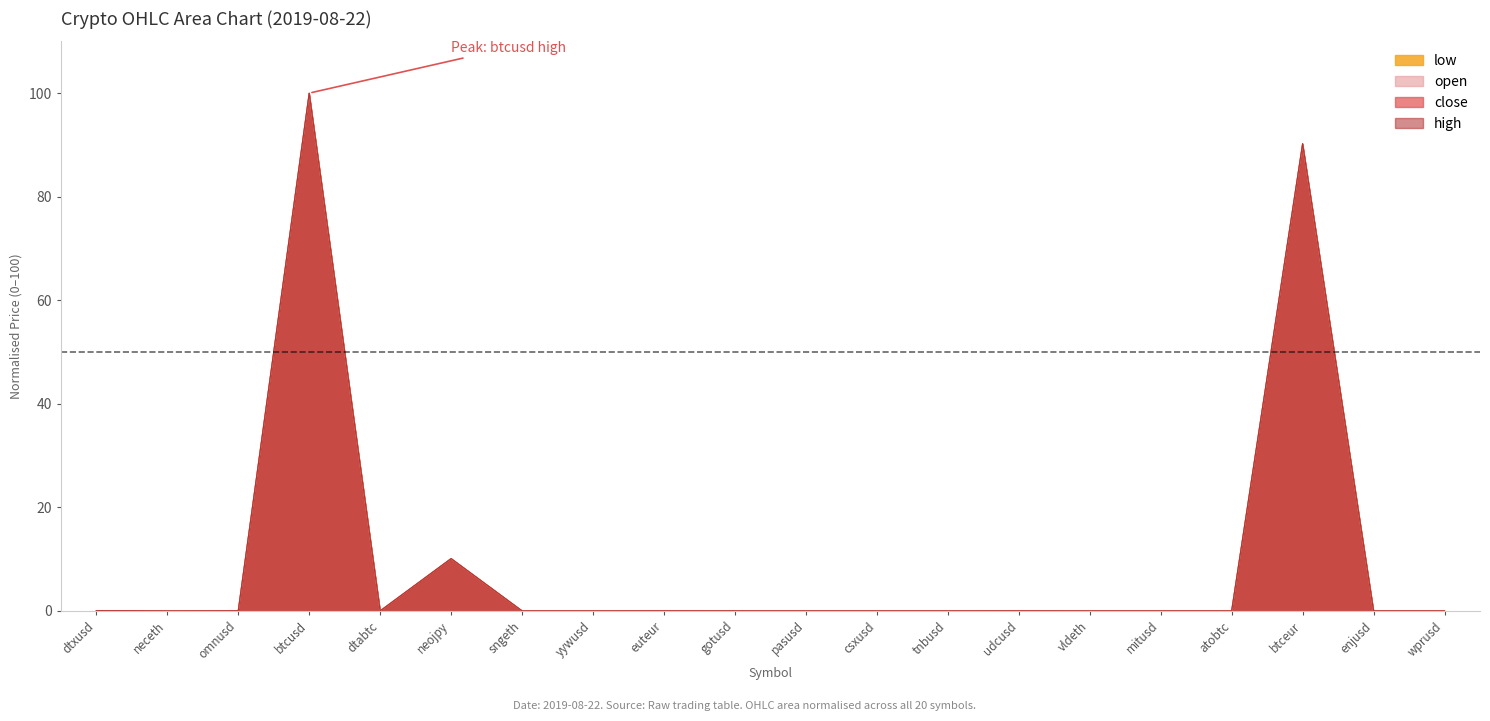

In close, how many points are higher than both neighbors (excluding endpoints)?

7